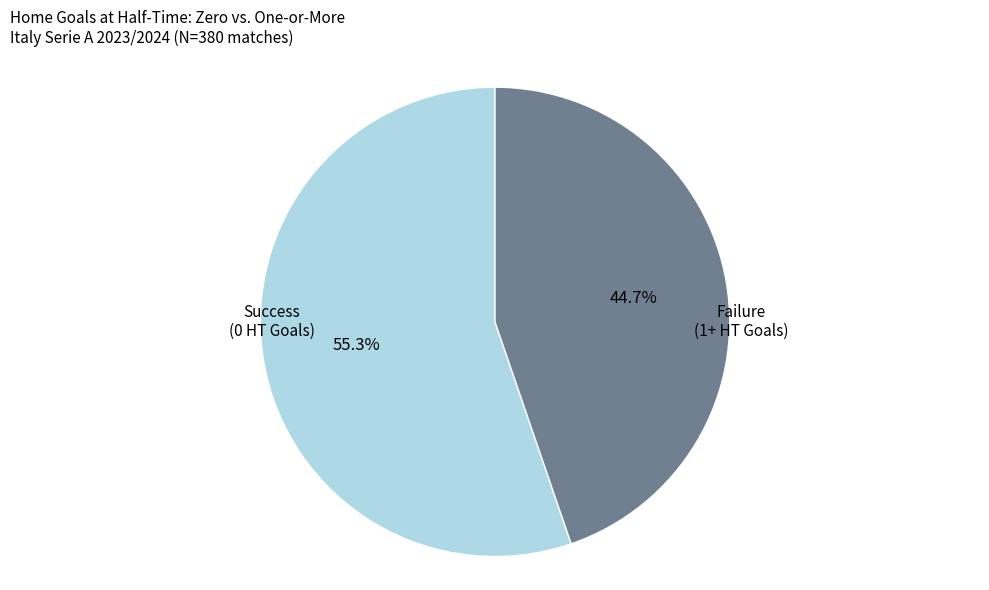

Is there a majority slice in this chart?

Yes